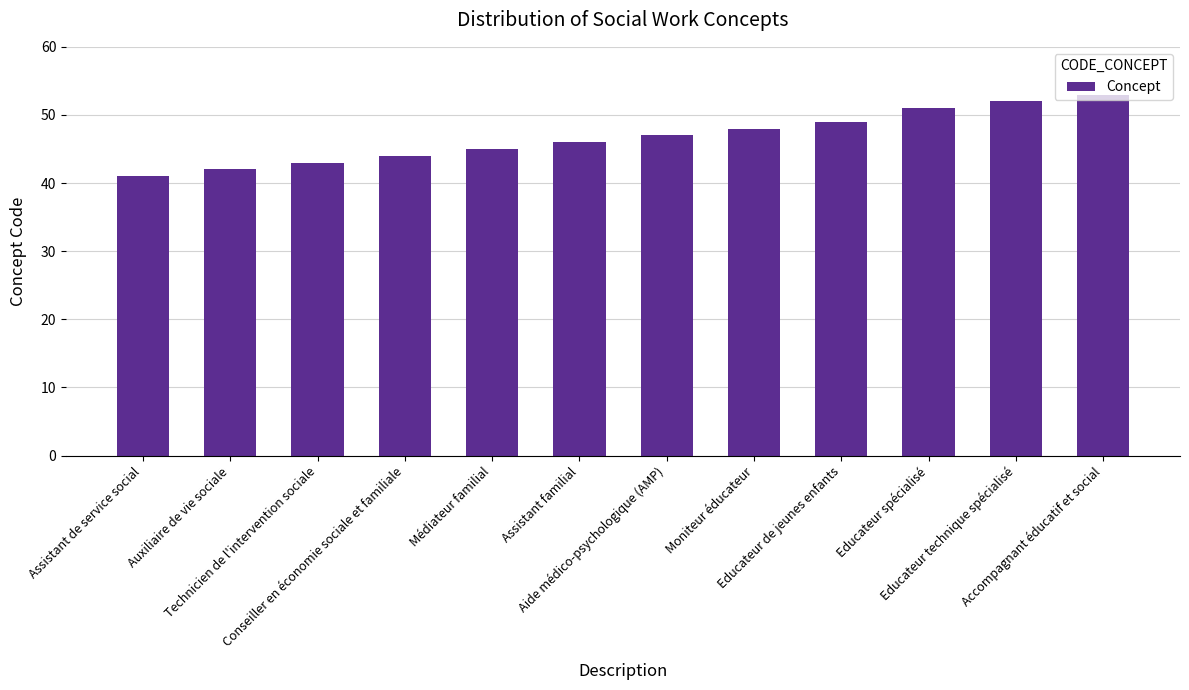

What is the difference between the second highest and minimum values?

11